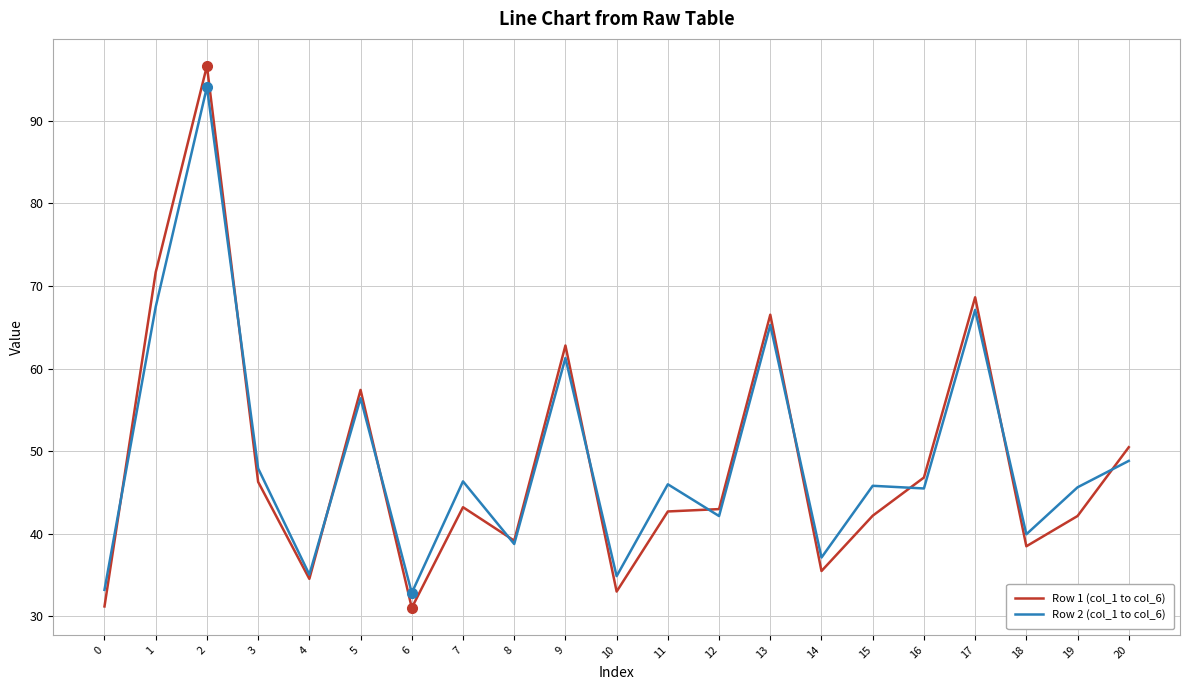

The Row 2 (col_1 to col_6) series shows 27.2 at 12. True or false?

False